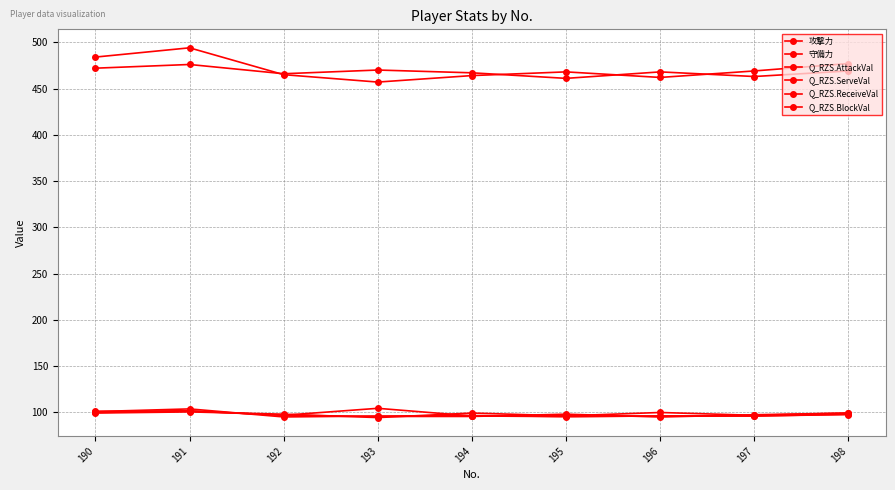

Reading right to left, transcribe all the data shown in this chart.

攻撃力: 477.0	469.0	462.0	468.0	464.0	457.0	465.0	494.0	484.0
守備力: 469.0	463.0	468.0	461.0	467.0	470.0	466.0	476.0	472.0
Q_RZS.AttackVal: 99.4	97.5	95.1	98.2	95.7	95.7	96.9	101.8	101.2
Q_RZS.ServeVal: 98.1	96.1	96.1	95.7	96.6	96.1	95.2	103.9	101.0
Q_RZS.ReceiveVal: 97.8	96.3	96.3	95.5	96.3	104.5	97.0	101.5	100.0
Q_RZS.BlockVal: 99.4	96.9	100.0	96.3	99.4	94.5	98.2	100.6	99.4